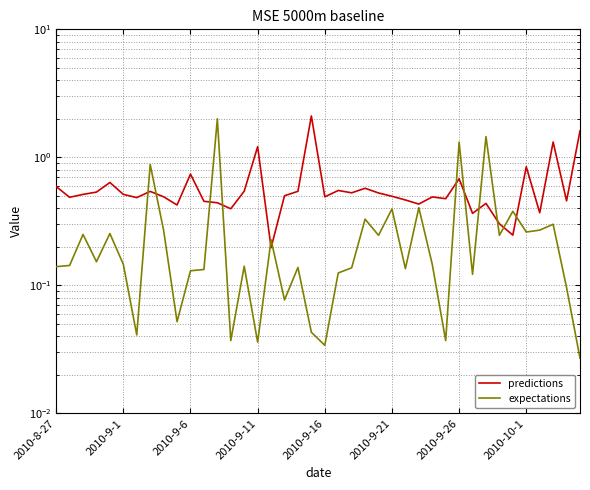

After their last crossing, which series has the higher values: expectations or predictions?

predictions